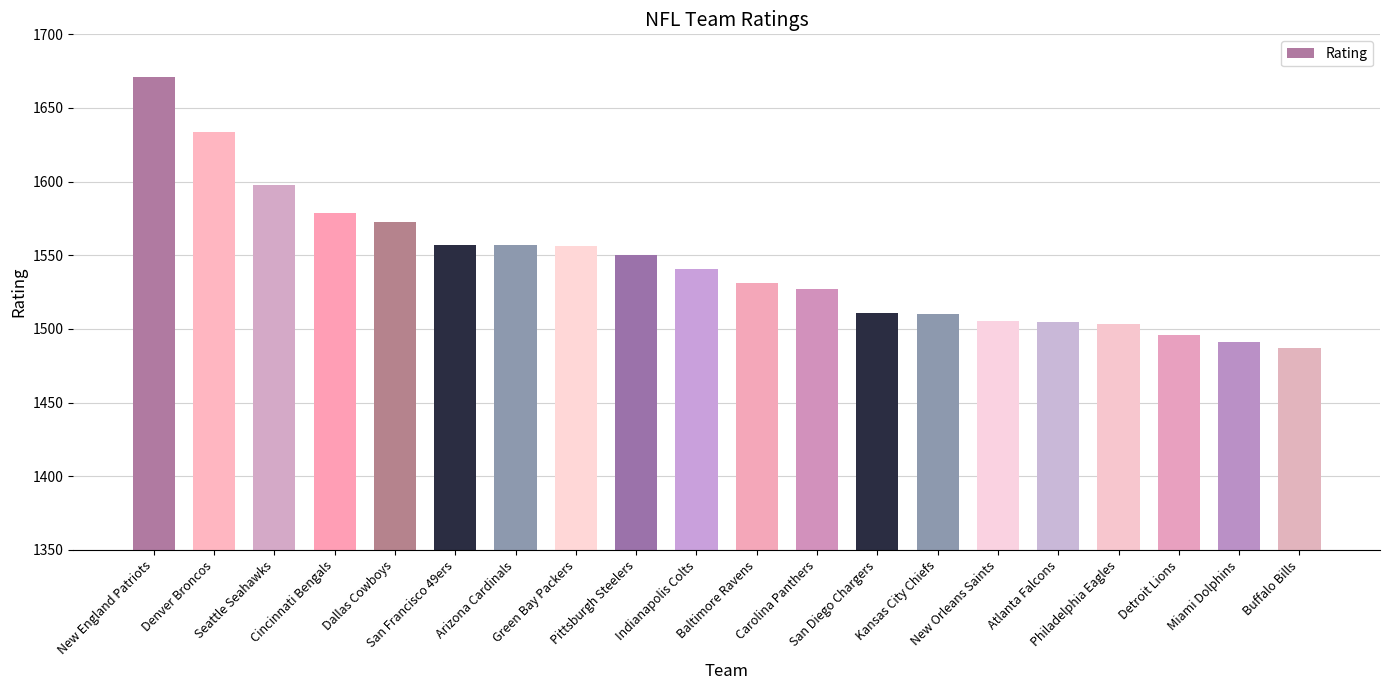

What is the value of the 15th bar from the left?

1505.6